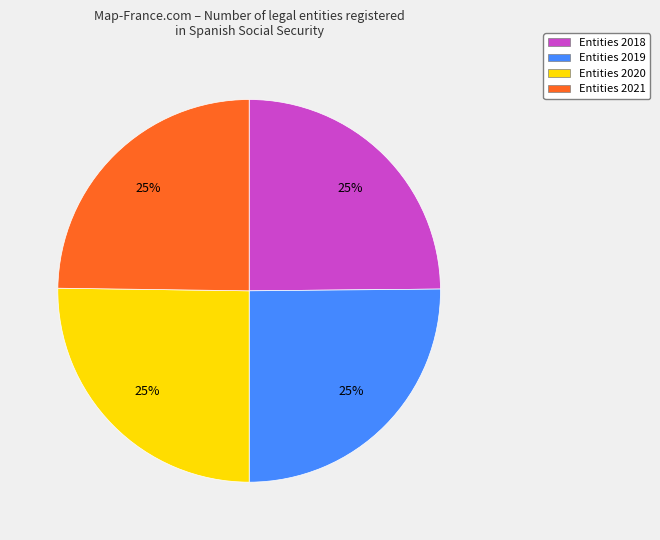

Does any single category account for the majority?

No